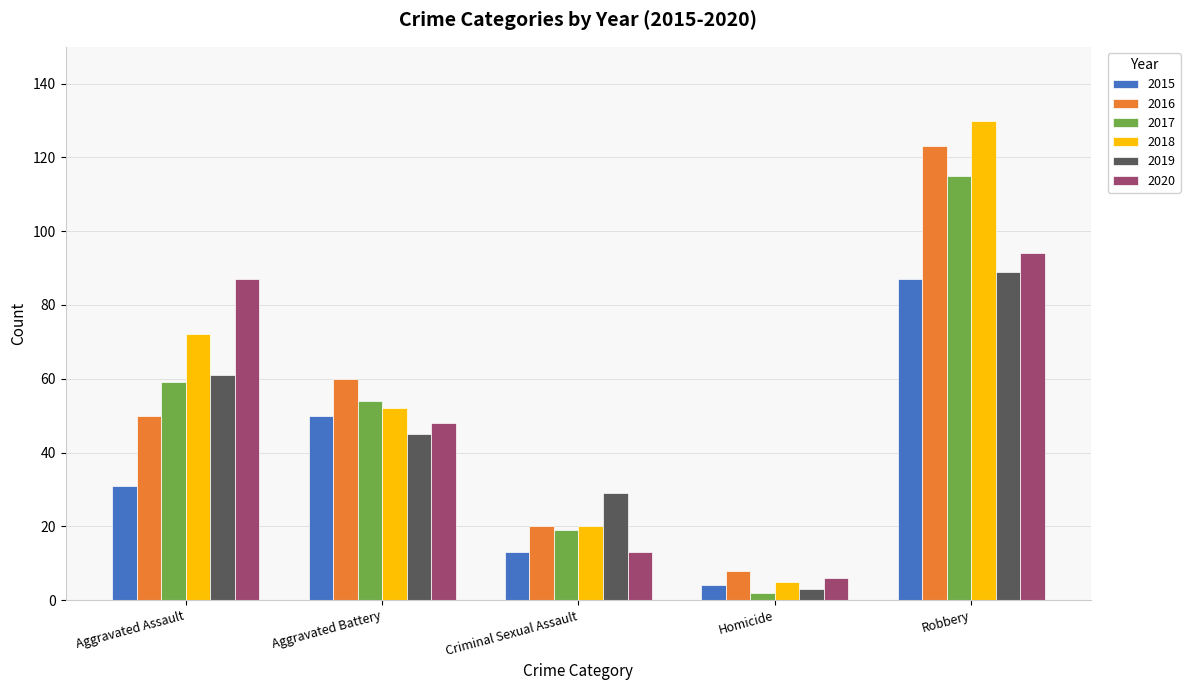

At which category is the sum across all series the highest?

Robbery